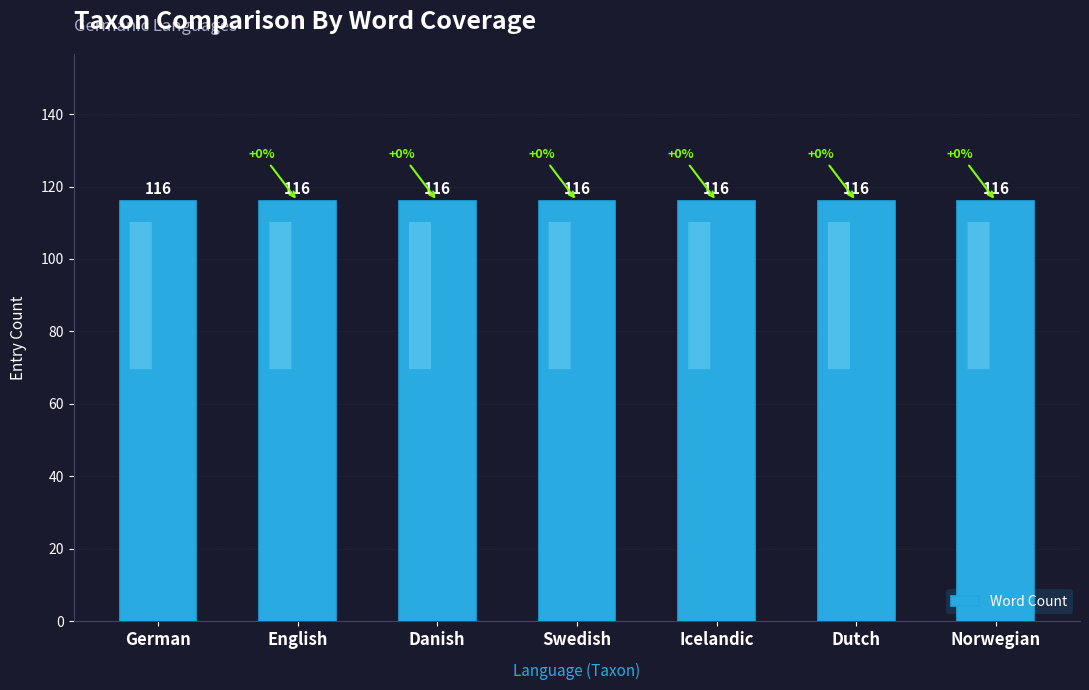

What is the sum of the Word Count values at English and Swedish?

232